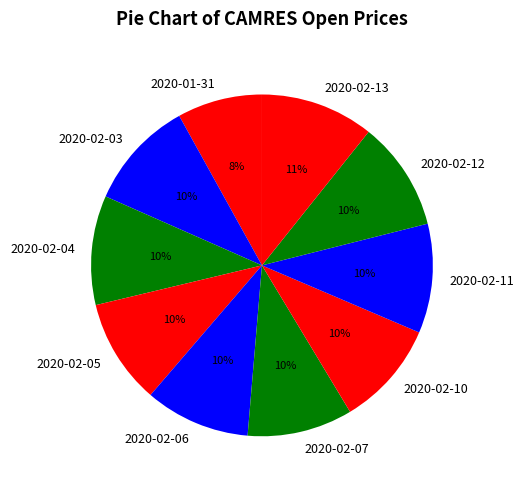

Does any single category account for the majority?

No